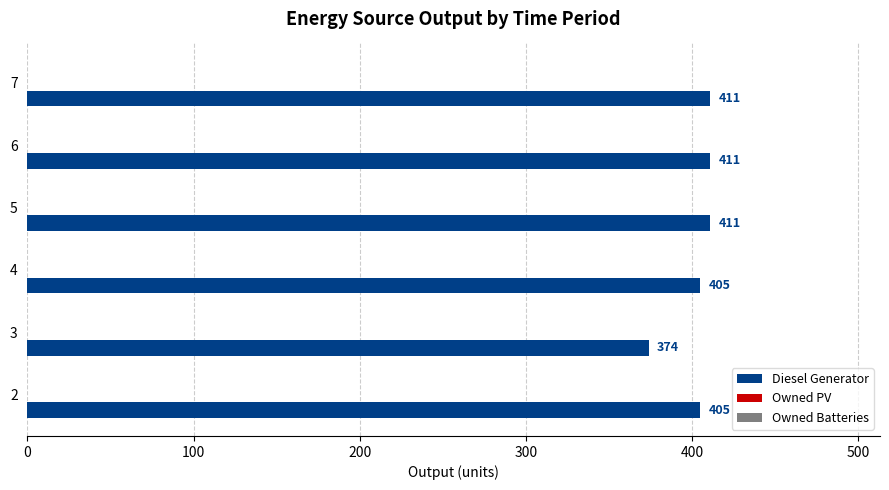

How many data points does each series have?

6